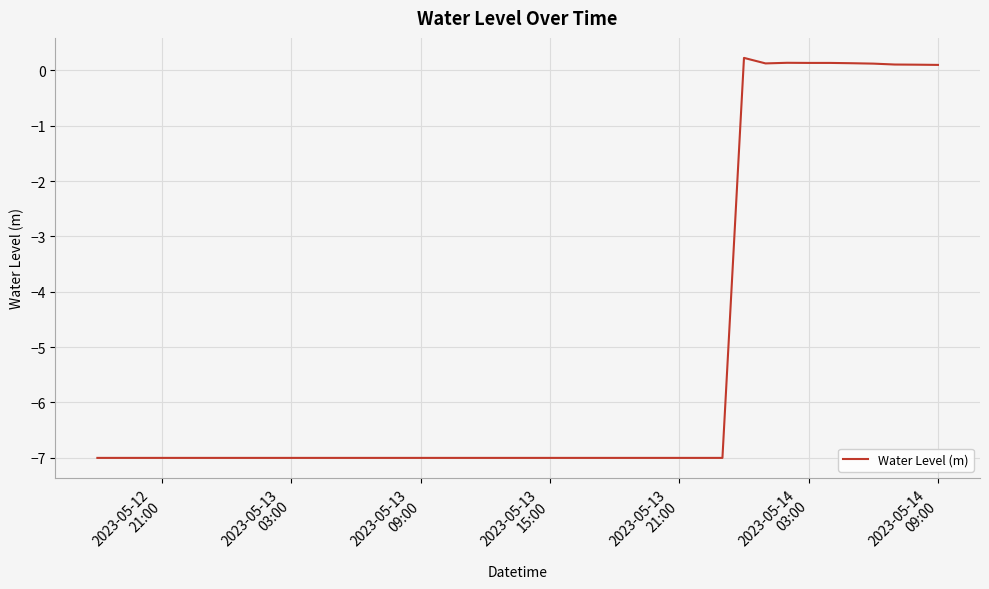

What is the minimum value shown in the chart?

-7.0